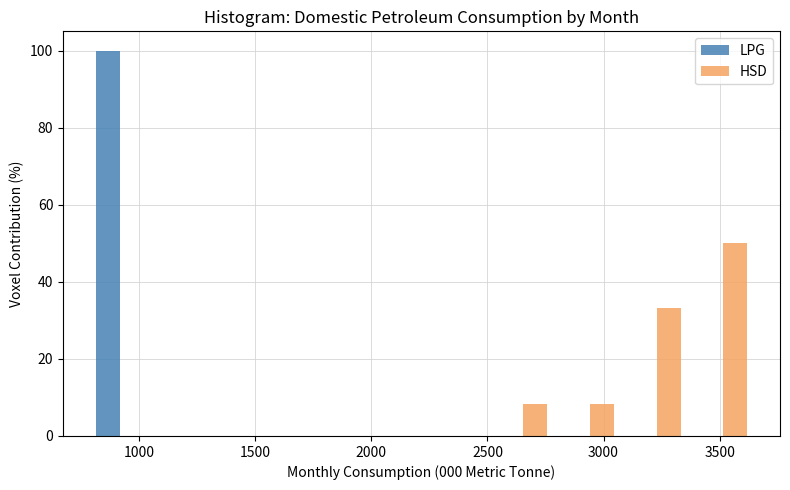

In the LPG series, which range on the x-axis has the tallest bar?

800 to 1050